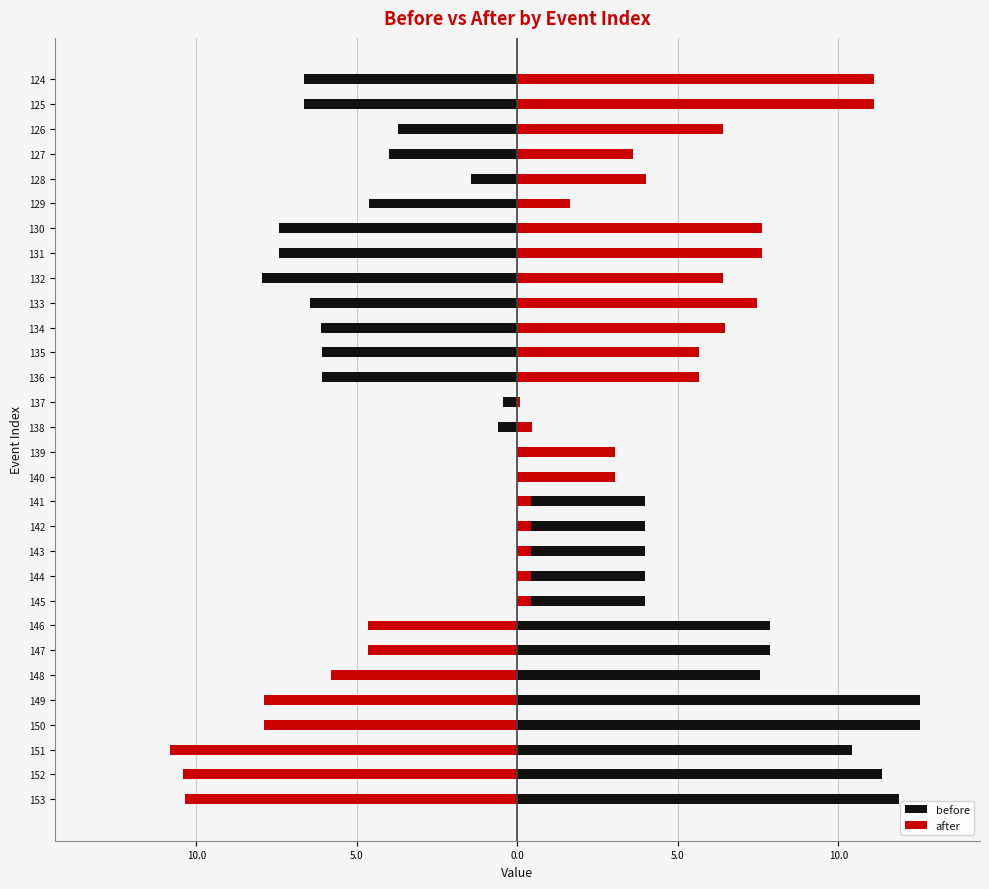

True or false: before has a value of -4.9 at 126.

False